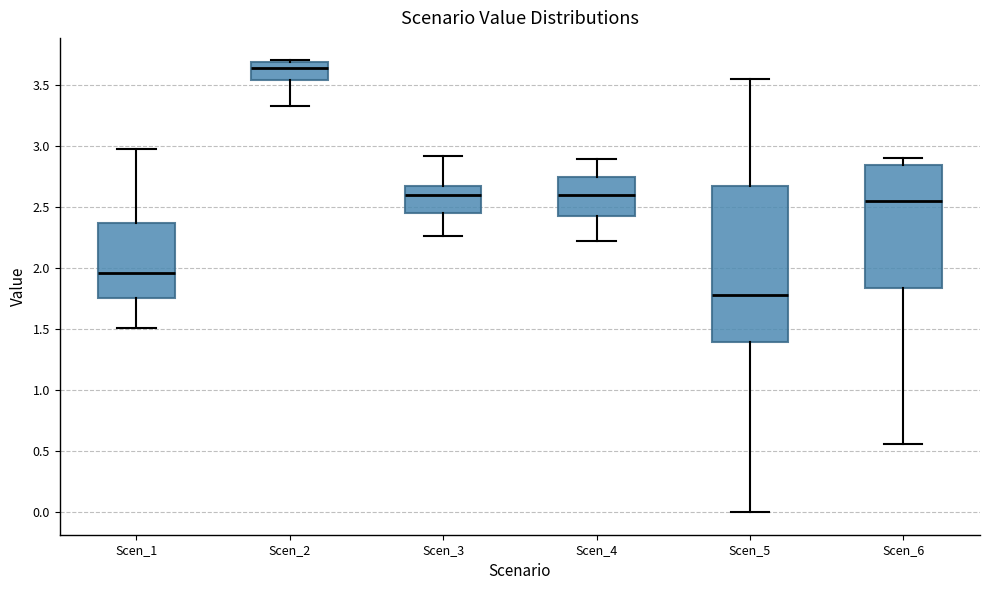

Which box has the highest median line?

Scen_2